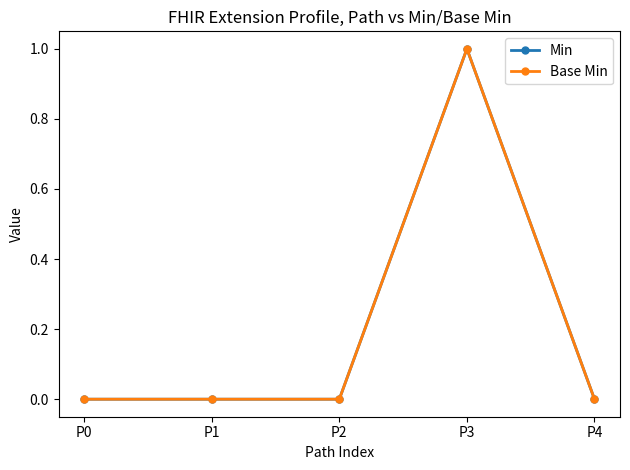

Which has a higher value, P4 or P2?

P4